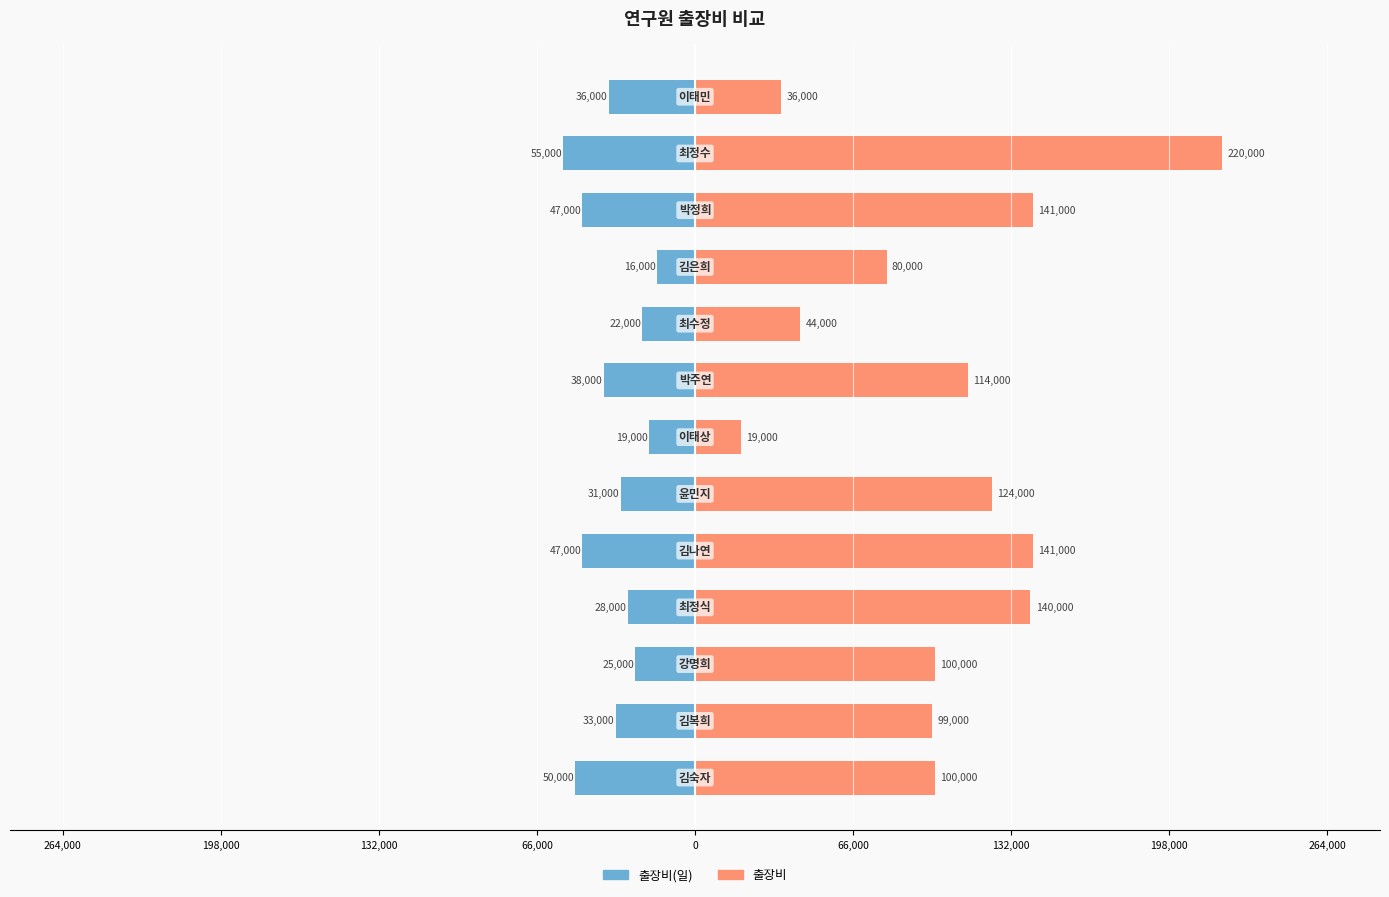

Is the value of 출장비(일) at 264,000 greater than the value of 출장비 at 9?

No